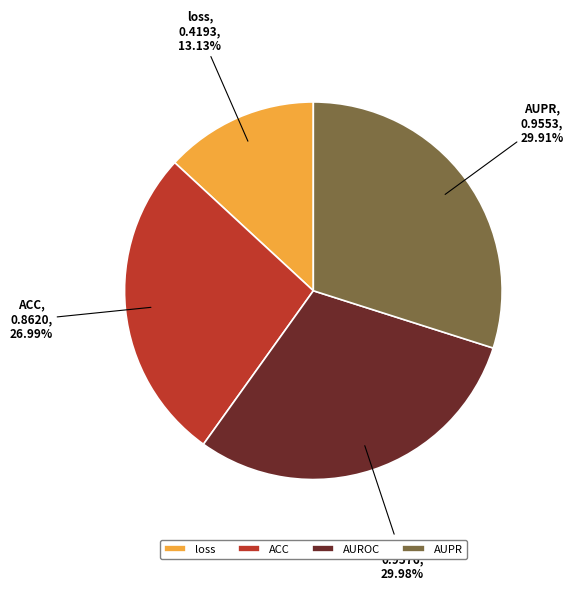

The AUPR slice represents 43% of the pie. True or false?

False